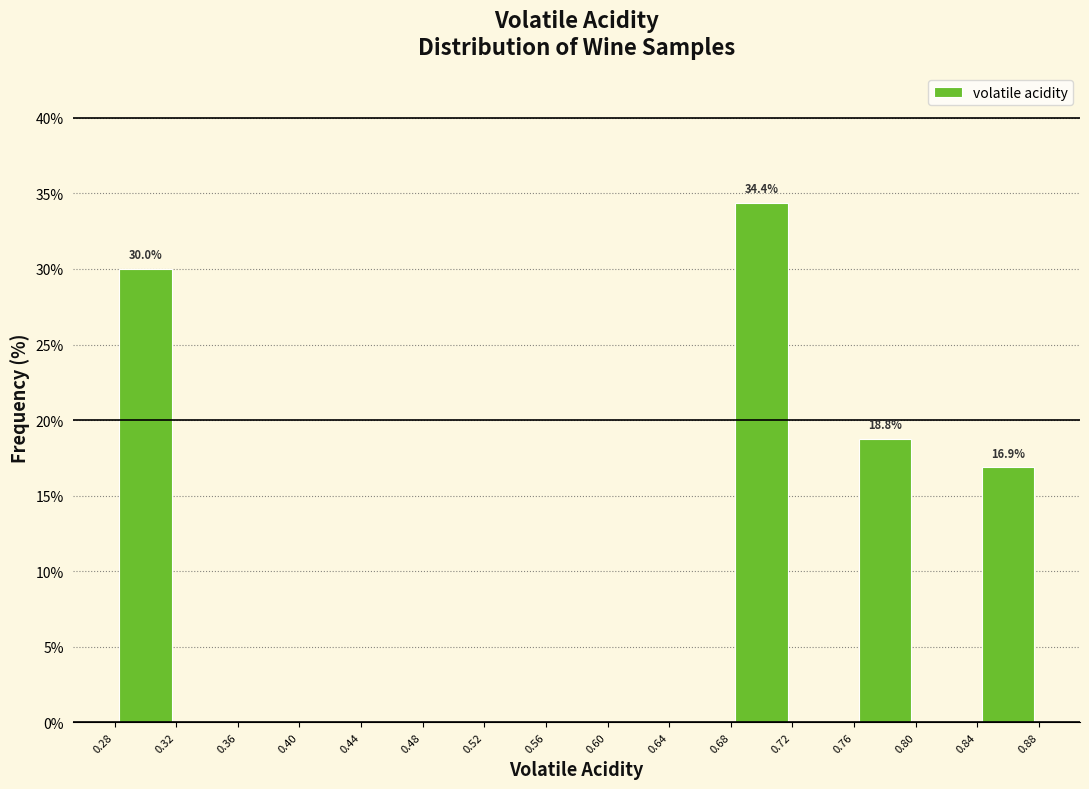

Over which range of the x-axis is the bar tallest?

0.68 to 0.72